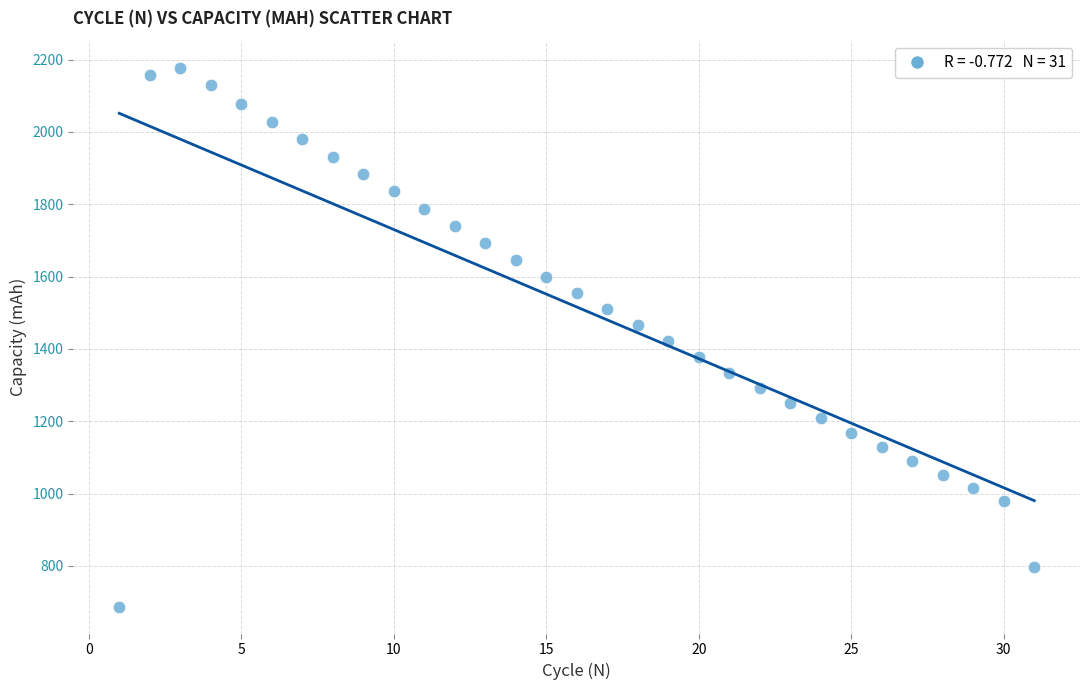

What is the range of X values (max minus min)?

30.0